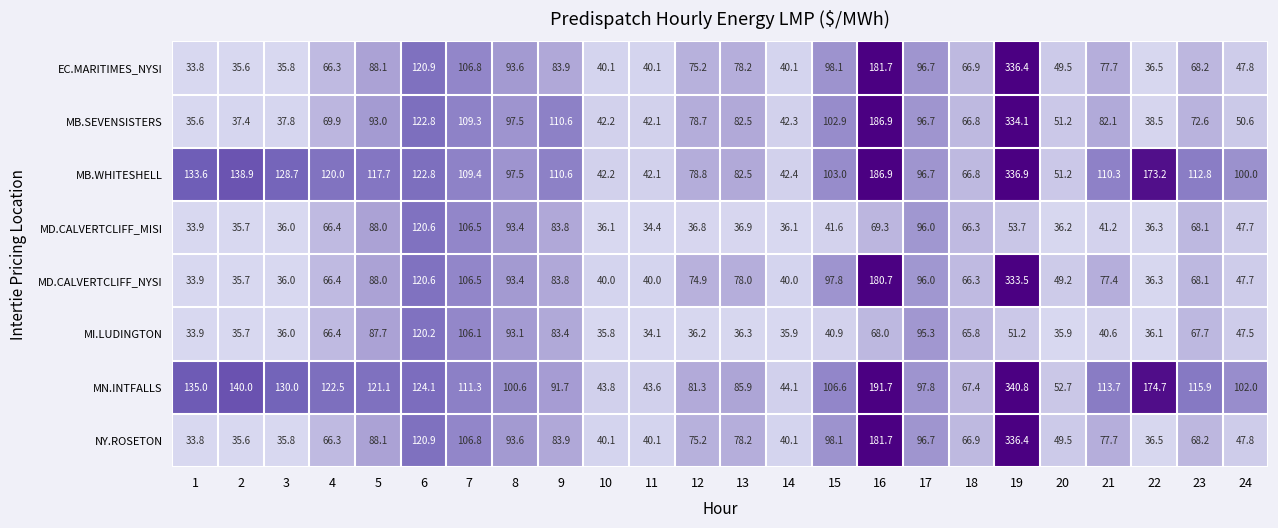

At which category does the chart reach its peak across all series?

19